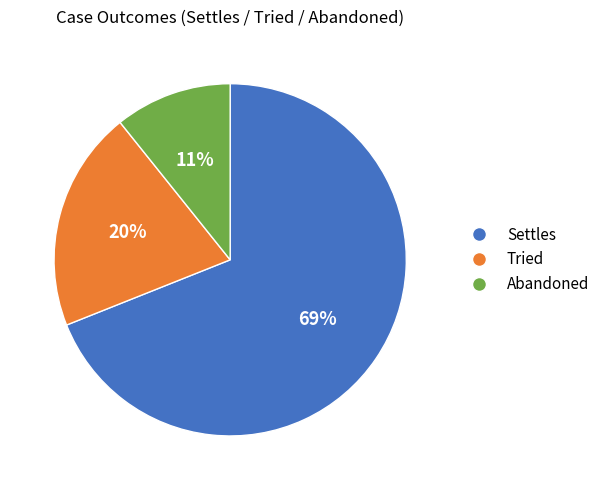

To the nearest percent, what is the difference between the Abandoned and Settles slice percentages?

58%